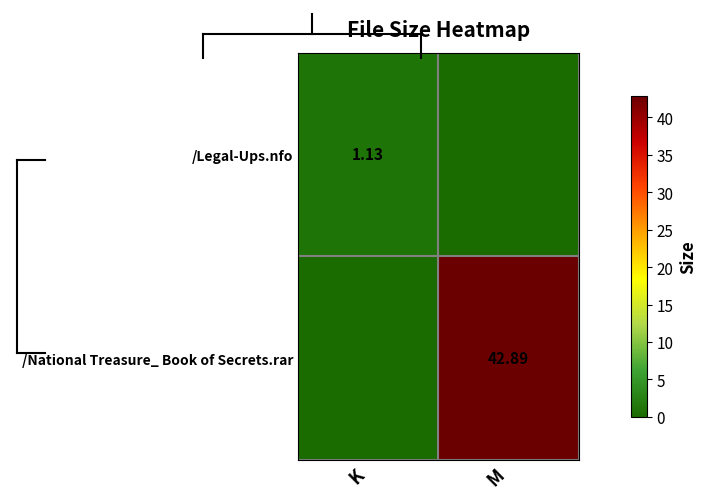

Which category has the highest value in the /Legal-Ups.nfo series?

K